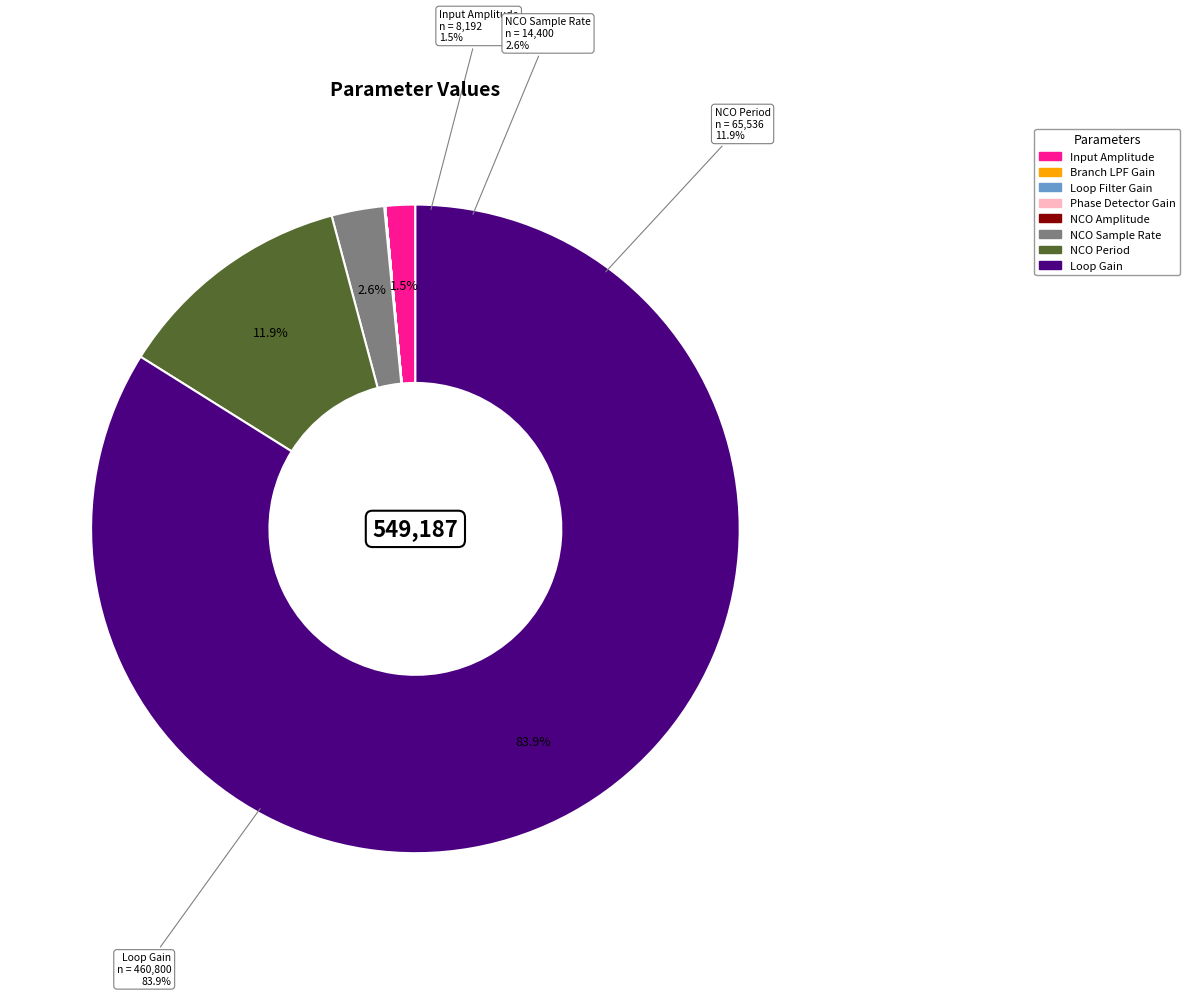

True or false: Loop Filter Gain accounts for 7% of the total.

False